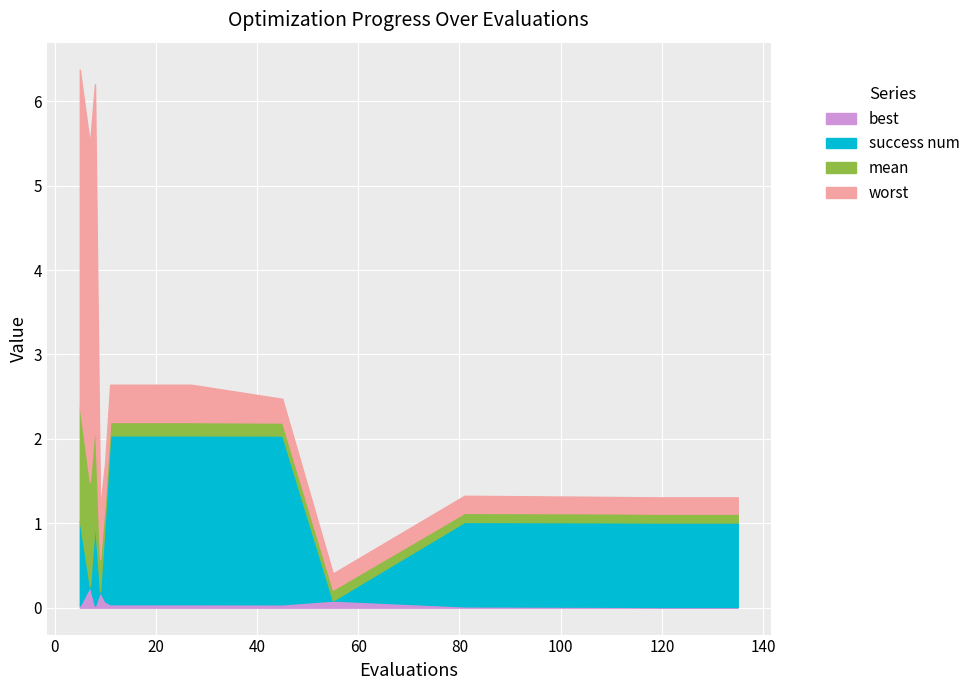

Reading left to right, extract all data points from this chart.

mean: 5=1.3	7=1.2	8=1.2	9=0.4	10=0.2	11=0.2	19=0.2	27=0.2	45=0.2	55=0.1	81=0.1	110=0.1	119=0.1	127=0.1	135=0.1
best: 5=0.0	7=0.3	8=0.0	9=0.2	10=0.1	11=0.0	19=0.0	27=0.0	45=0.0	55=0.1	81=0.0	110=0.0	119=0.0	127=0.0	135=0.0
worst: 5=4.0	7=4.0	8=4.0	9=0.6	10=0.4	11=0.4	19=0.4	27=0.4	45=0.3	55=0.2	81=0.2	110=0.2	119=0.2	127=0.2	135=0.2
success num: 5=1.0	7=0.0	8=1.0	9=0.0	10=1.0	11=2.0	19=2.0	27=2.0	45=2.0	55=0.0	81=1.0	110=1.0	119=1.0	127=1.0	135=1.0